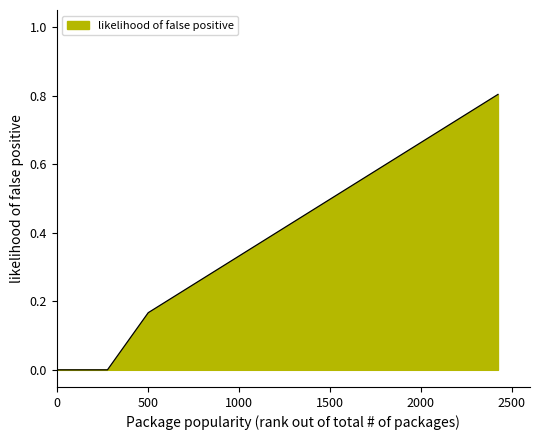

How many lines are shown in the chart?

1